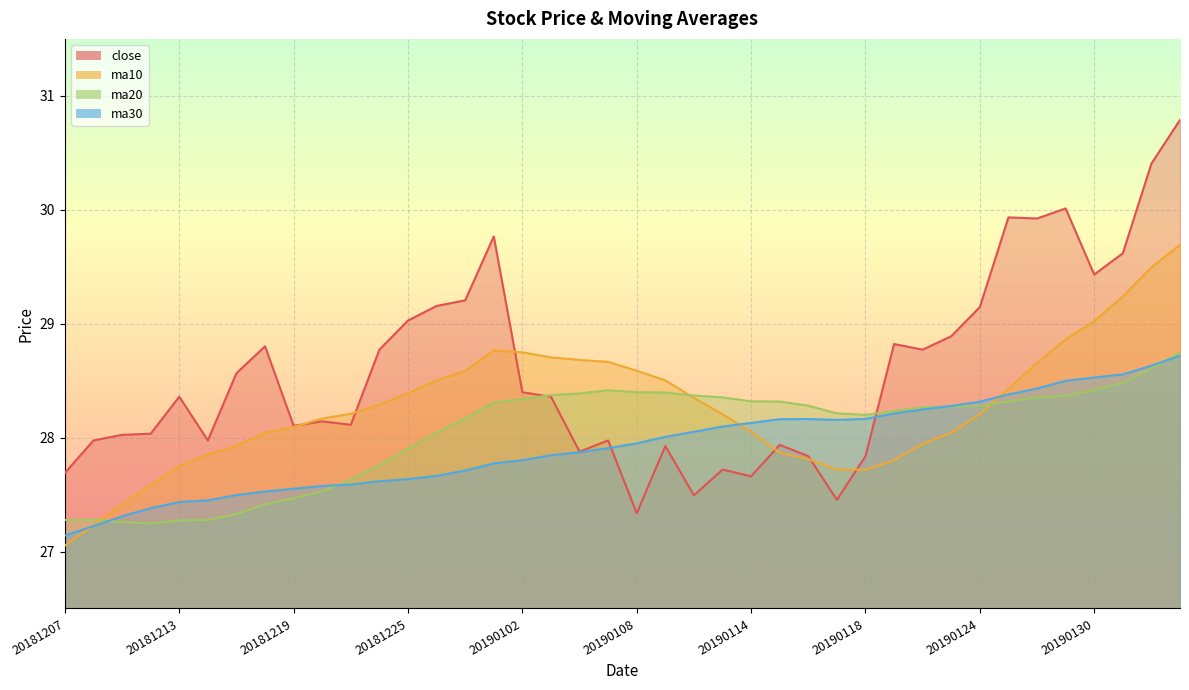

True or false: ma10 and ma30 cross at least once.

True